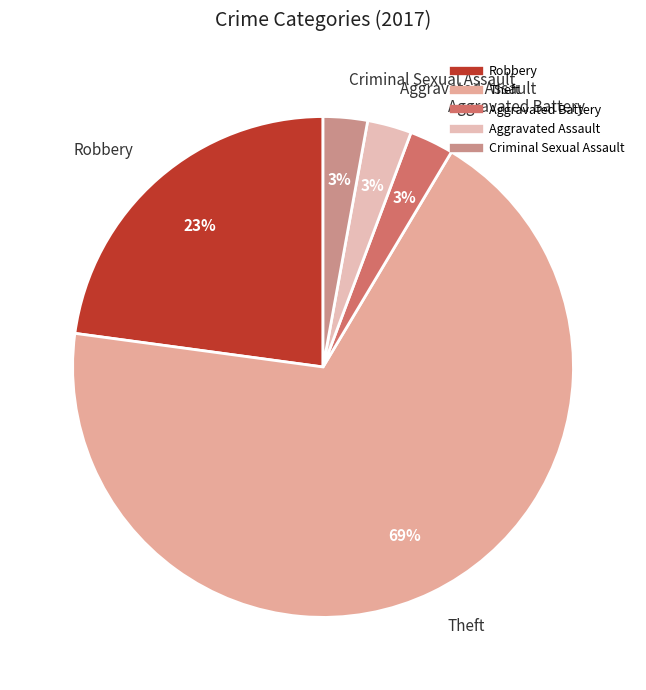

How many segments does this pie chart have?

5